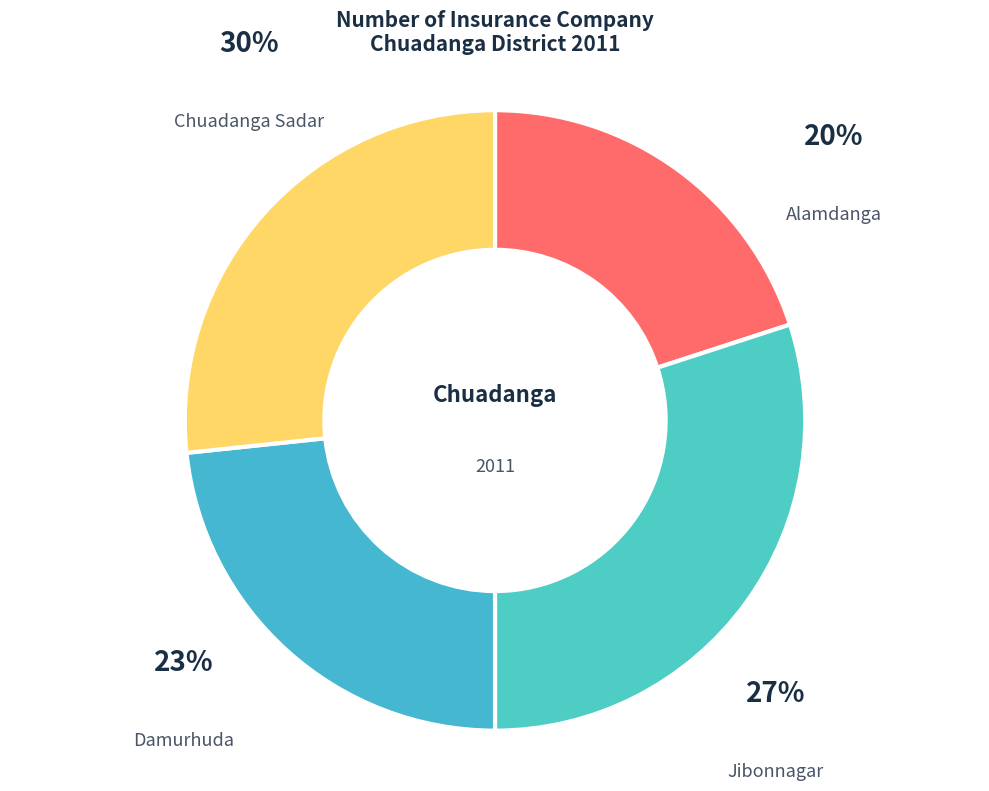

How much of the chart is everything except Chuadanga Sadar?

70.0%